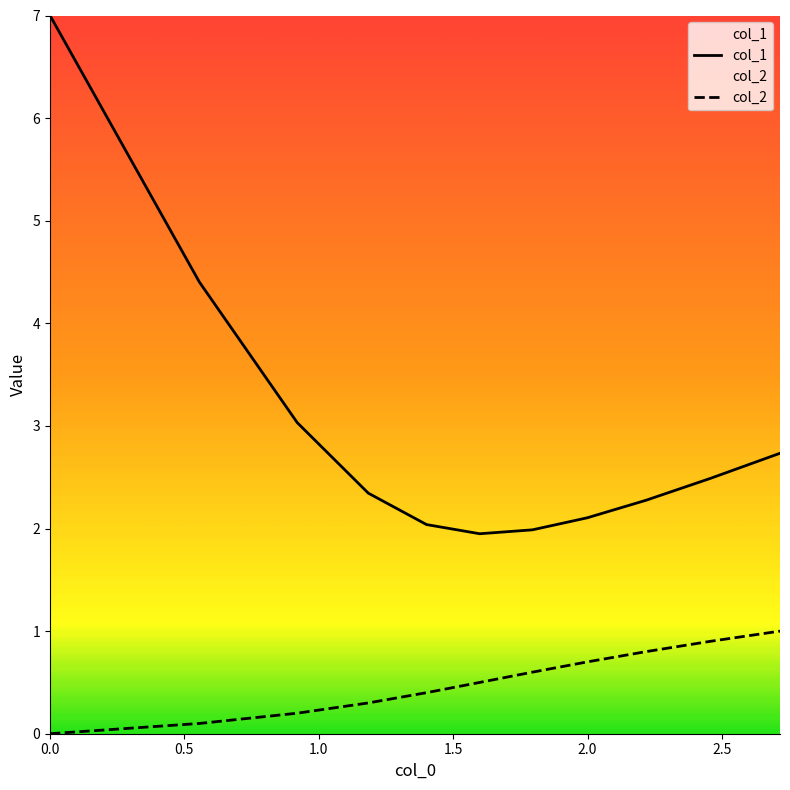

Reading left to right, extract all data points from this chart.

col_1: 7.0	4.4	3.0	2.3	2.0	1.9	2.0	2.1	2.3	2.5	2.7
col_2: 0.0	0.1	0.2	0.3	0.4	0.5	0.6	0.7	0.8	0.9	1.0